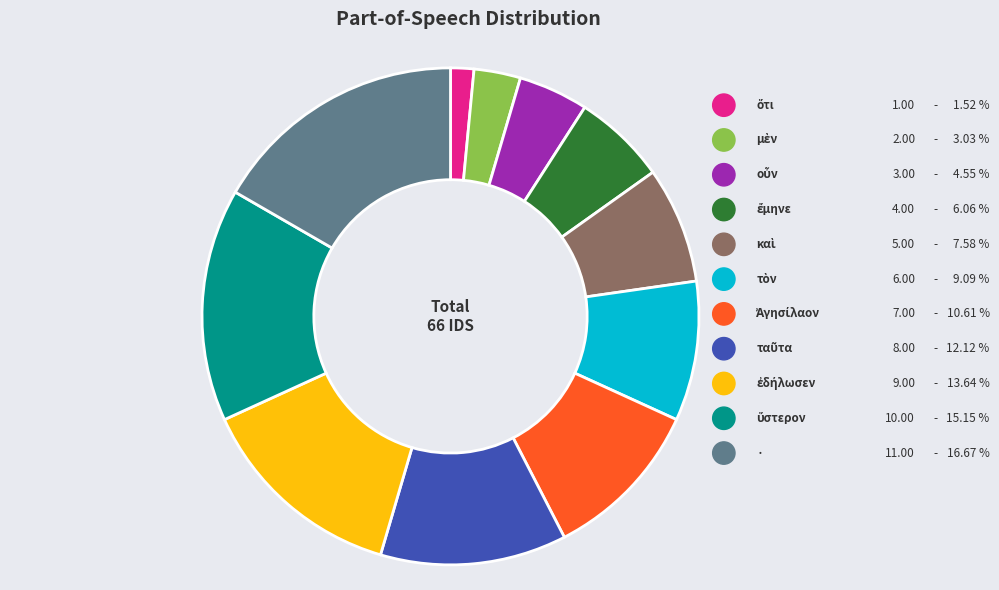

Is ἔμηνε the majority of the pie?

No